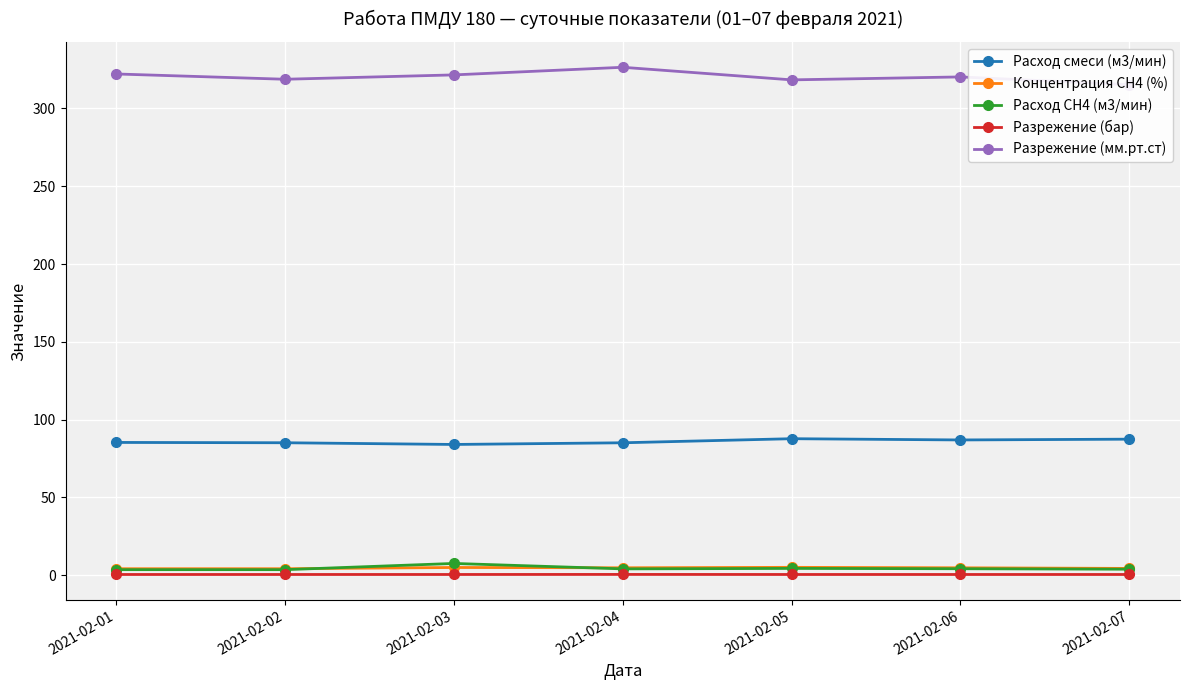

What is the sum of the Расход смеси (м3/мин) values at 2021-02-01 and 2021-02-06?

172.2